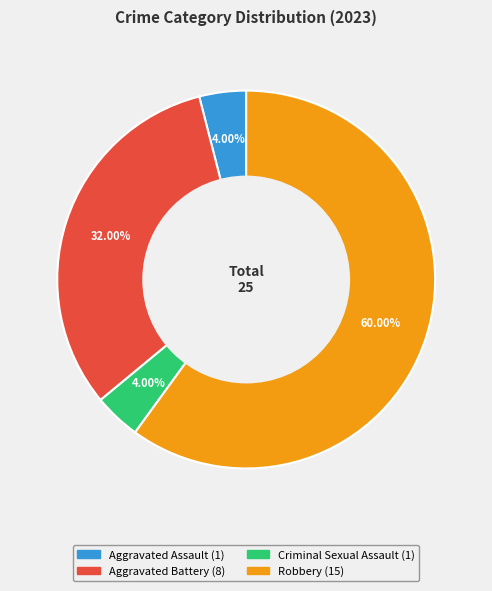

Count the number of slices in the pie.

4